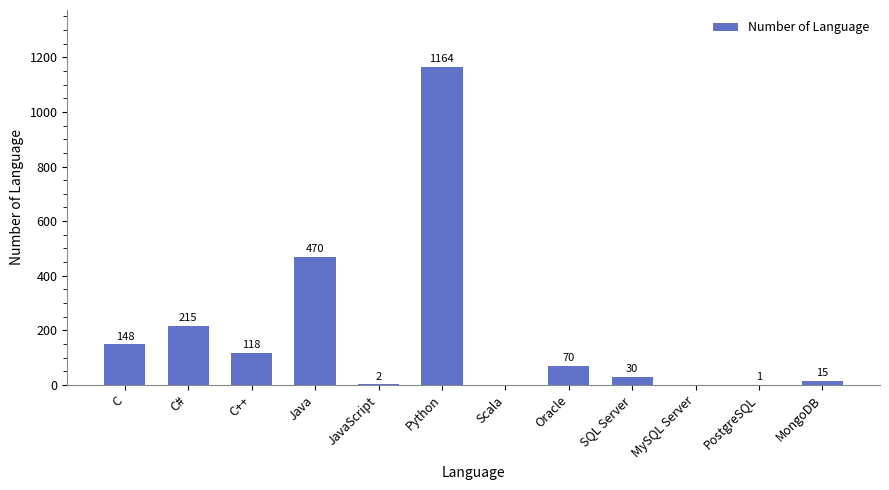

Is it true that the value at C++ is 76?

False